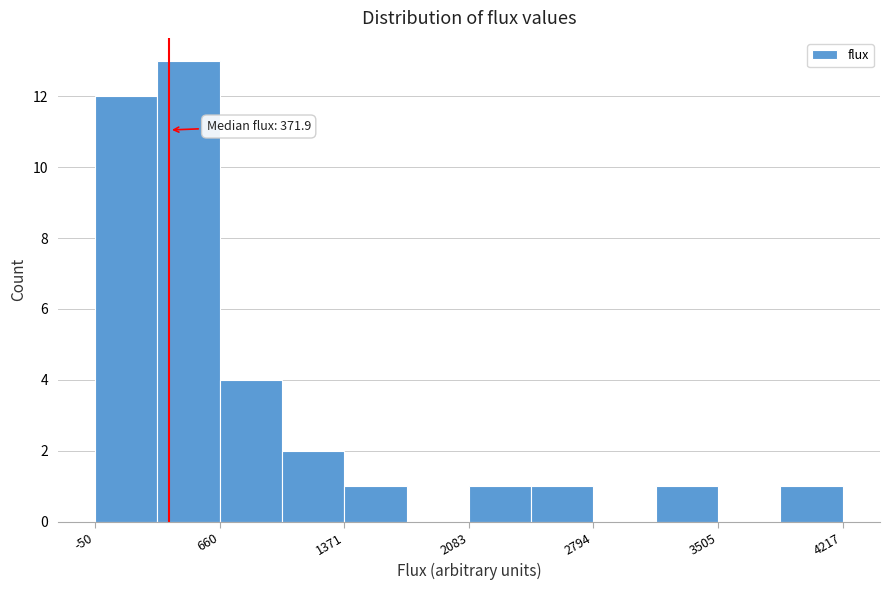

Read against the x-axis, roughly where is the centre of the tallest bar?

500